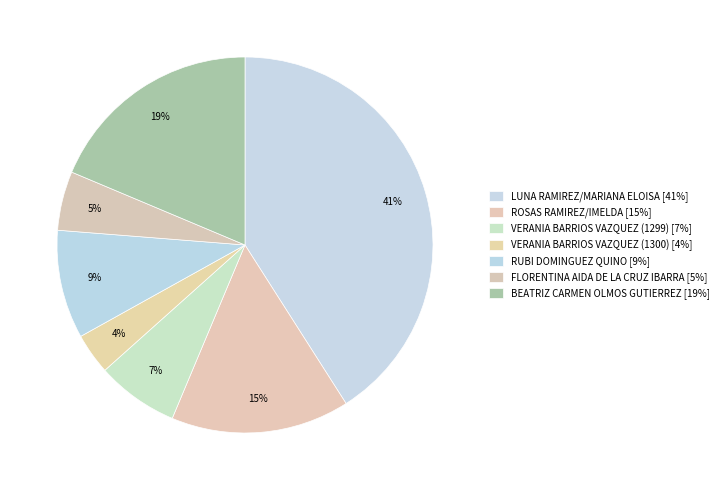

What is the ratio of the value at LUNA RAMIREZ/MARIANA ELOISA to the value at VERANIA BARRIOS VAZQUEZ (1299)?

5.8